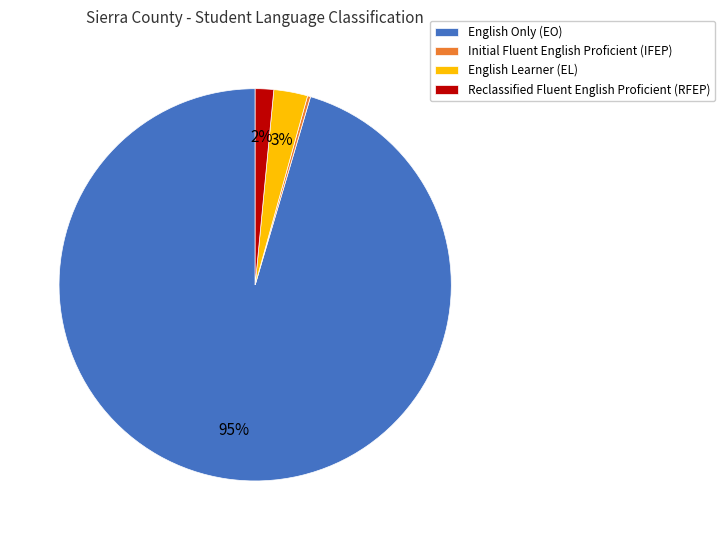

Which category has the biggest portion of the pie?

English Only (EO)